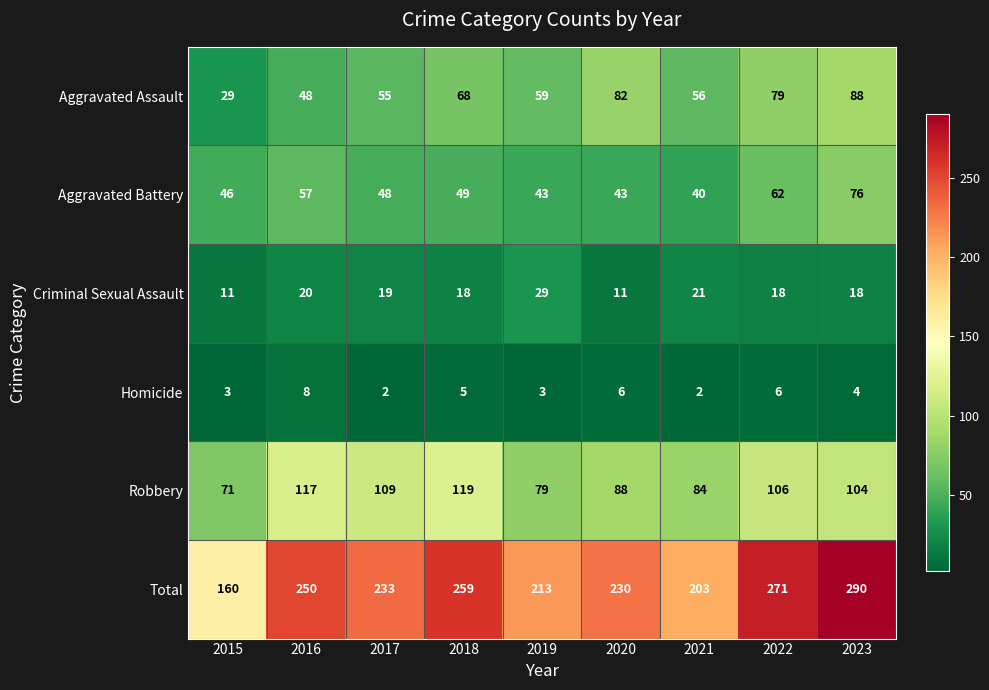

At how many categories does at least one series exceed 257?

3